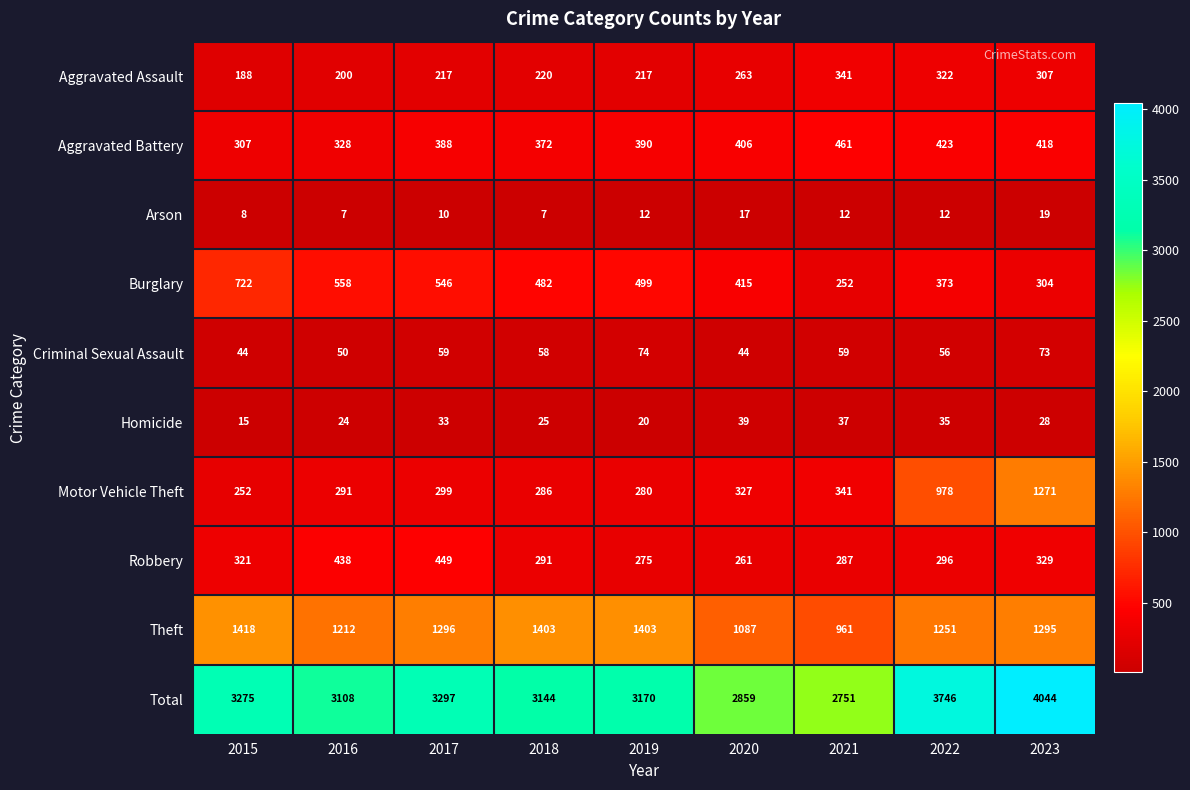

At how many categories does at least one series exceed 3390?

2